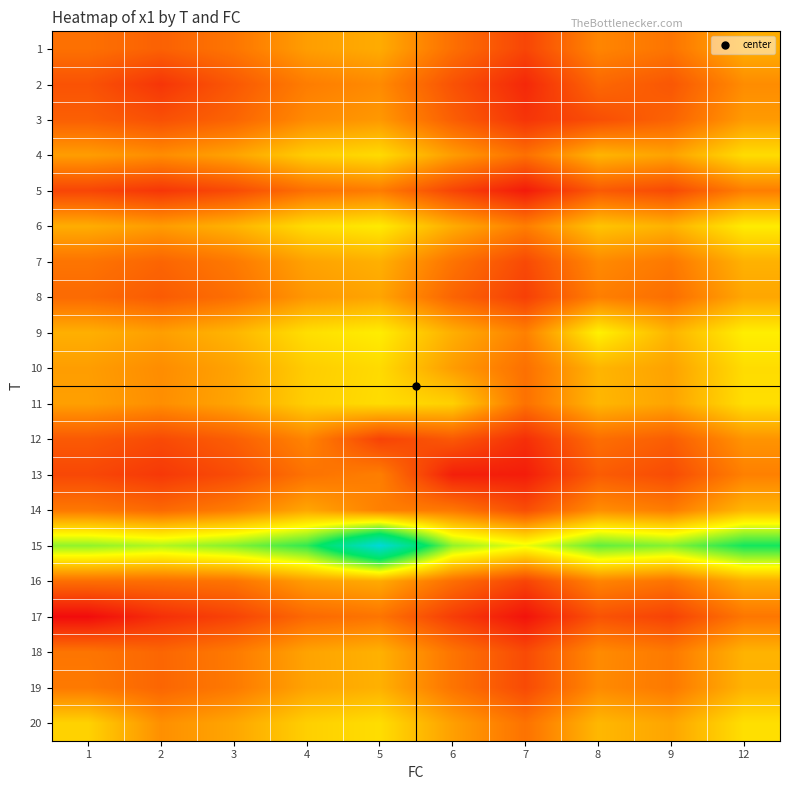

How many data points does each series have?

10